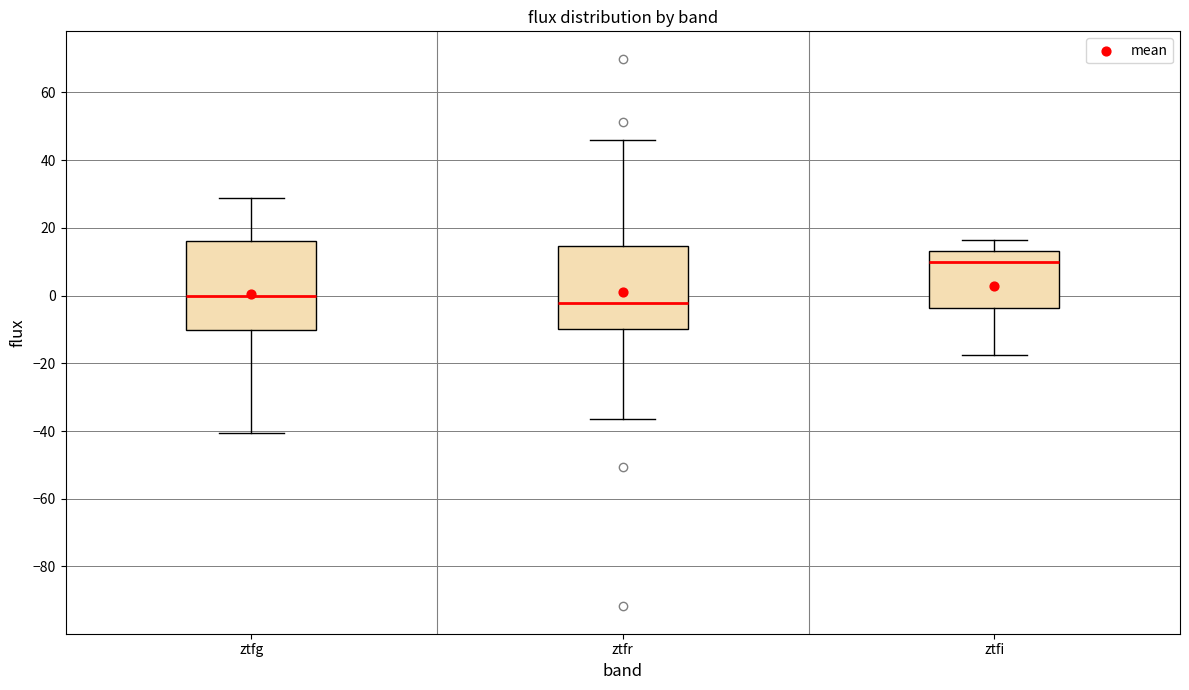

Reading left to right, transcribe this box plot: for each box, give where its median line is, the range the box spans, and where its two whiskers end, as read against the y-axis. The values are not printed on the chart, so give them approximately, as read against the axis.

ztfg: median 0, box -10 to 16, whiskers -40 to 28
ztfr: median -2, box -10 to 14, whiskers -36 to 46
ztfi: median 10, box -4 to 14, whiskers -18 to 16